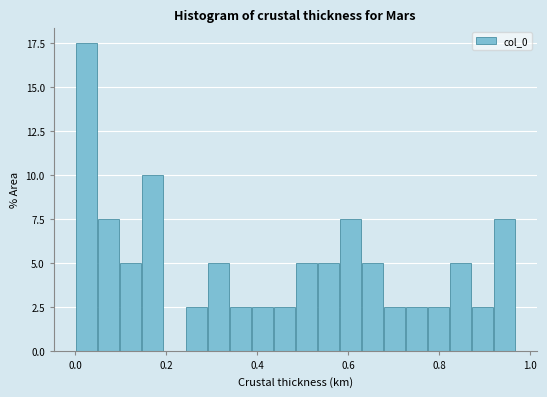

Read against the x-axis, roughly where is the centre of the tallest bar?

0.02